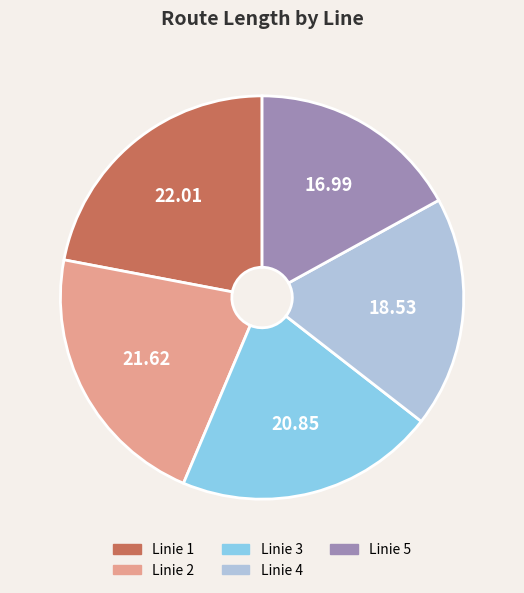

Is Linie 1 the majority of the pie?

No